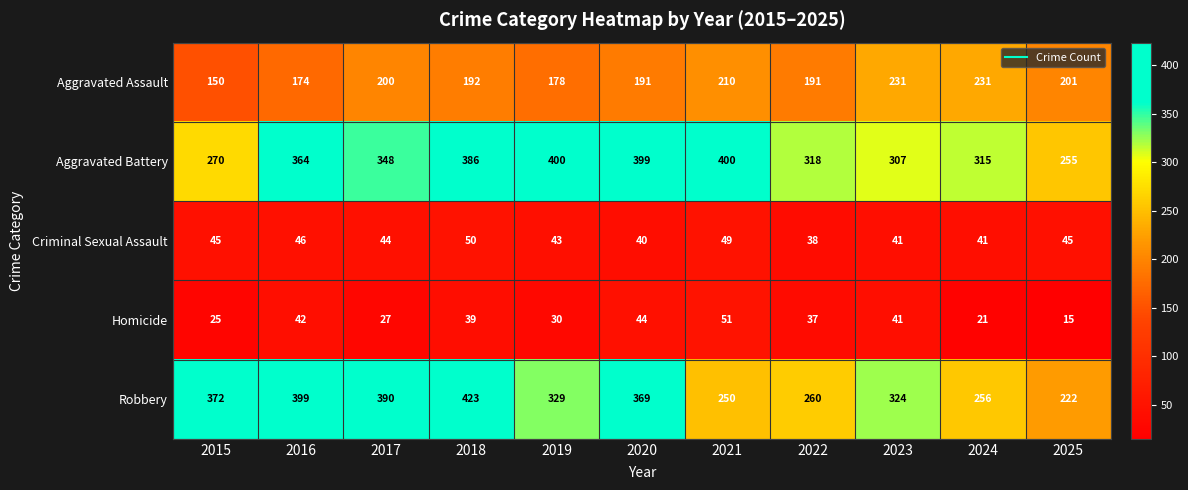

Between 2016 and 2025, which series saw the biggest shift?

Robbery